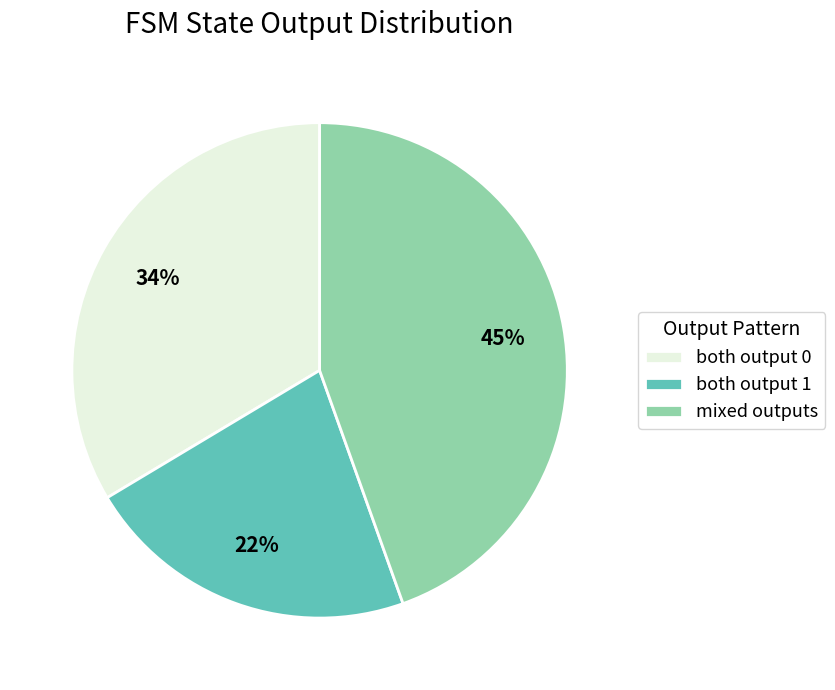

Which category has the biggest portion of the pie?

mixed outputs